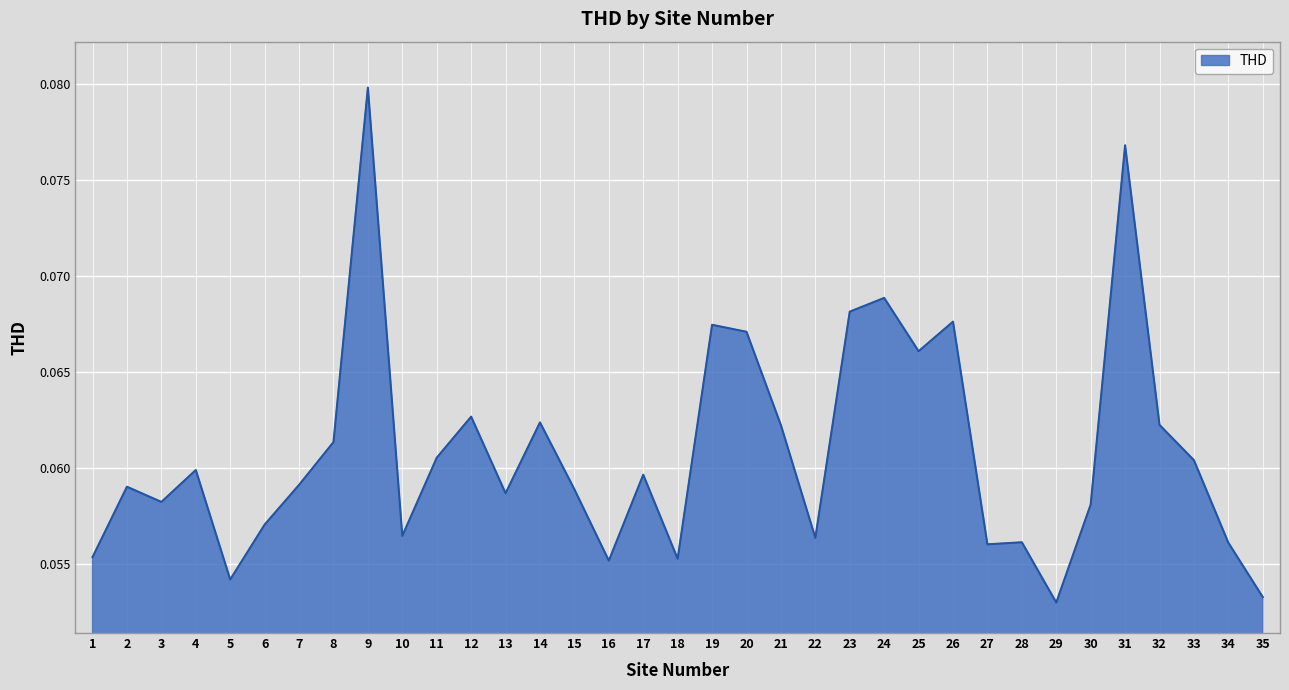

At which category does the data reach its first local peak?

2